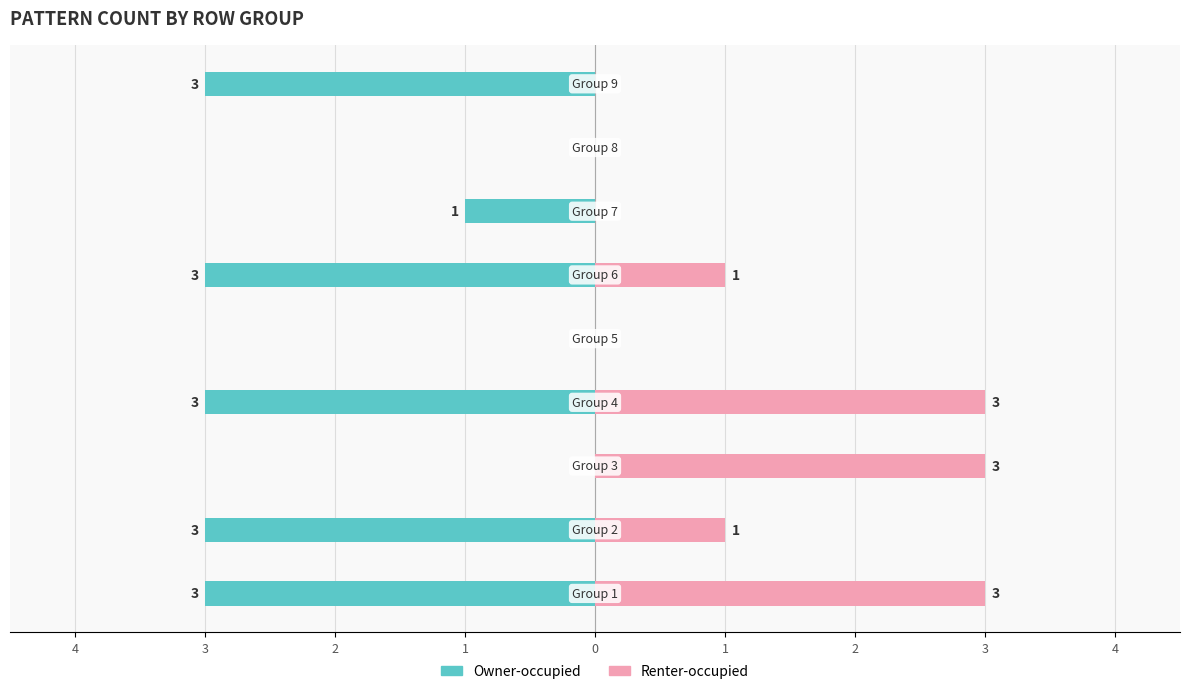

What value does the Renter-occupied series have at 4?

3